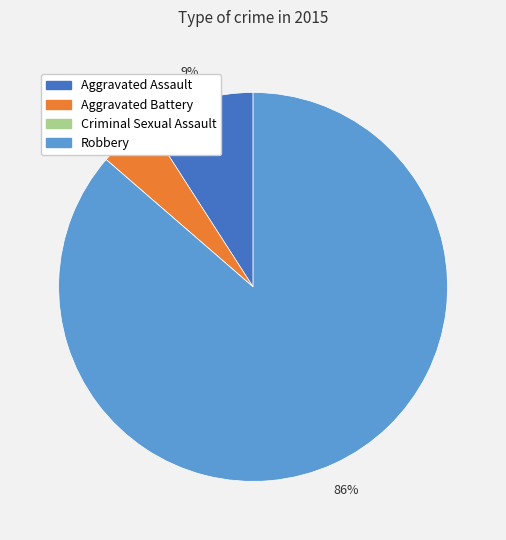

To the nearest percent, what is the difference between the largest and smallest slice percentages?

86%